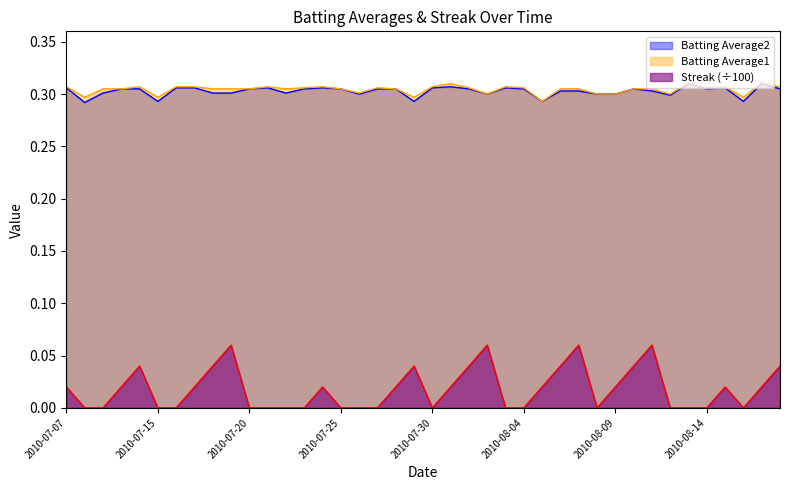

Does the chart have visible grid lines?

No